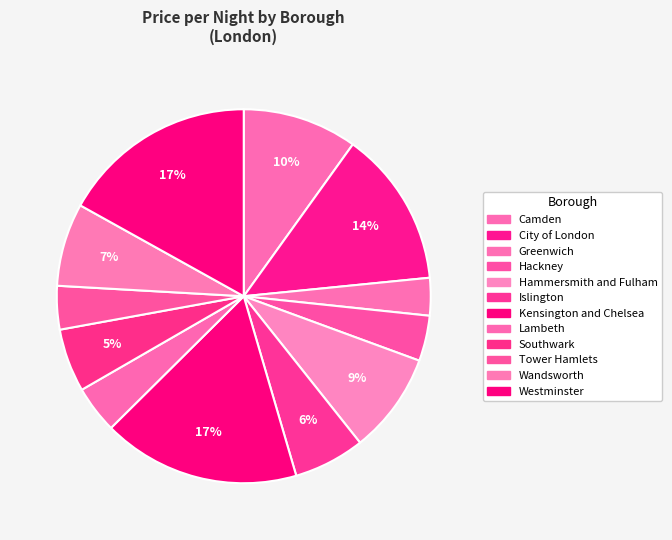

The Camden slice represents 10% of the pie. True or false?

True